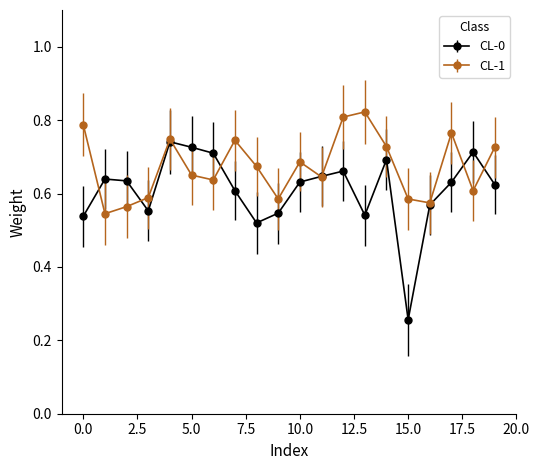

Which series has the largest total across all categories?

CL-1